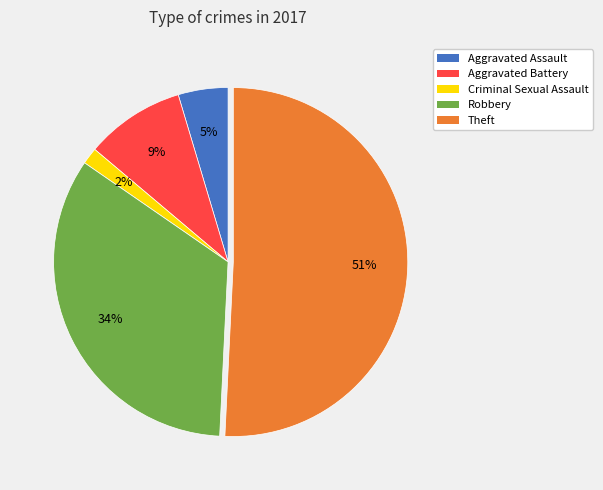

Is there any slice that represents more than half of the pie?

Yes